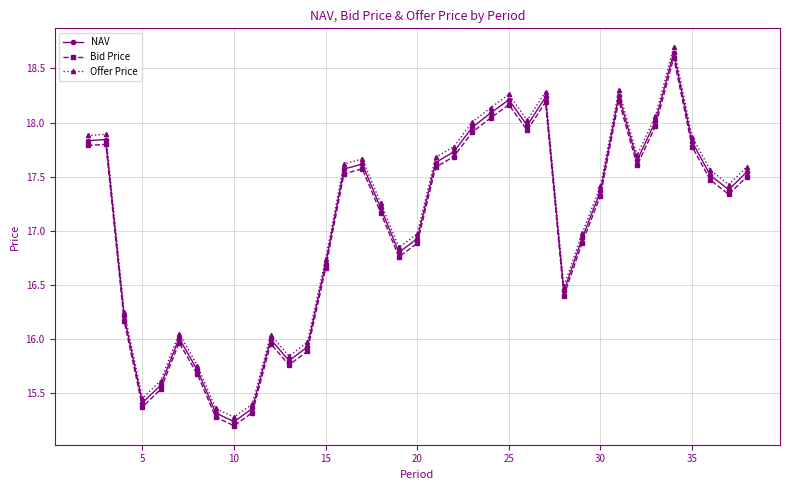

True or false: Bid Price and Offer Price cross at least once.

False